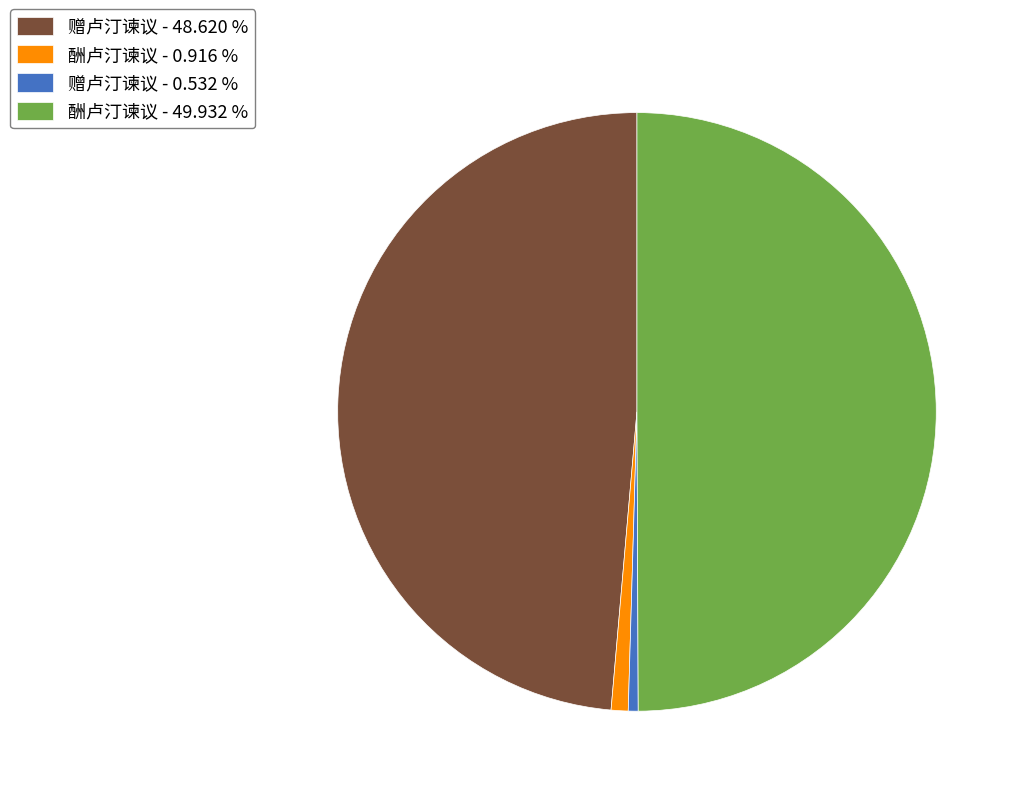

Is the sum of 赠卢汀谏议 - 0.532 % and 赠卢汀谏议 - 48.620 % greater than half?

No